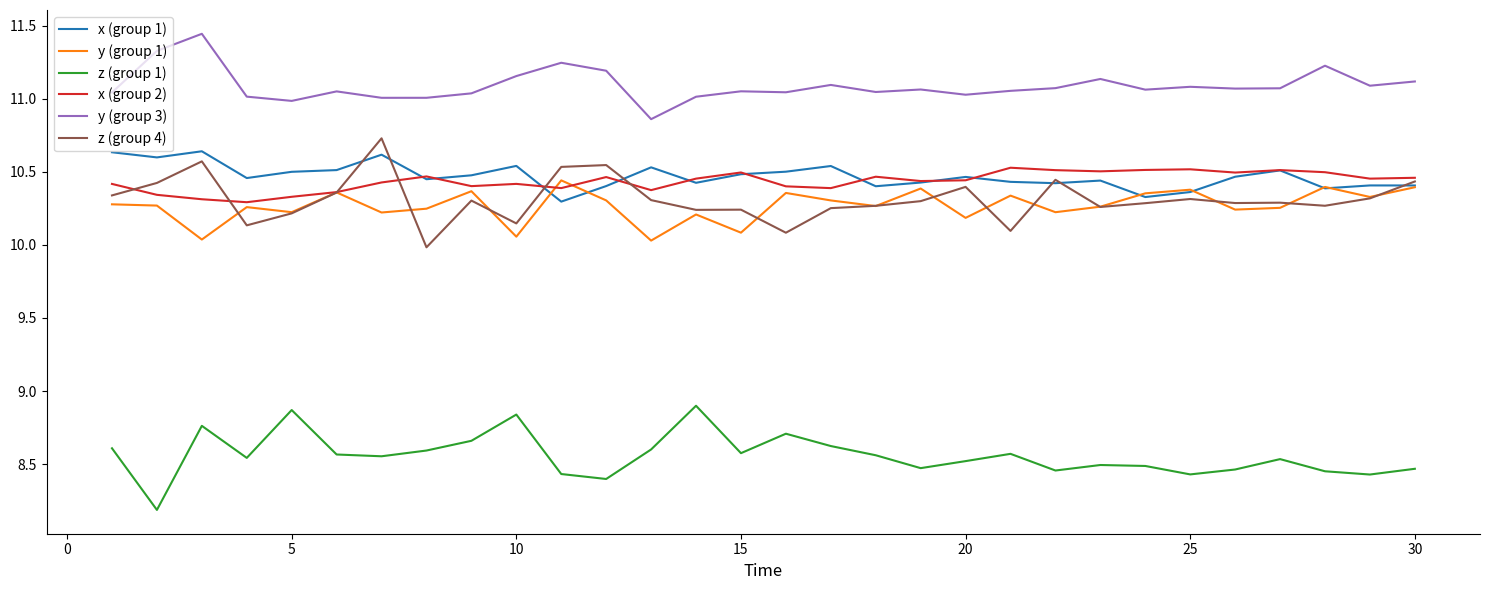

What are all the series names shown in the legend?

x (group 1), y (group 1), z (group 1), x (group 2), y (group 3), z (group 4)